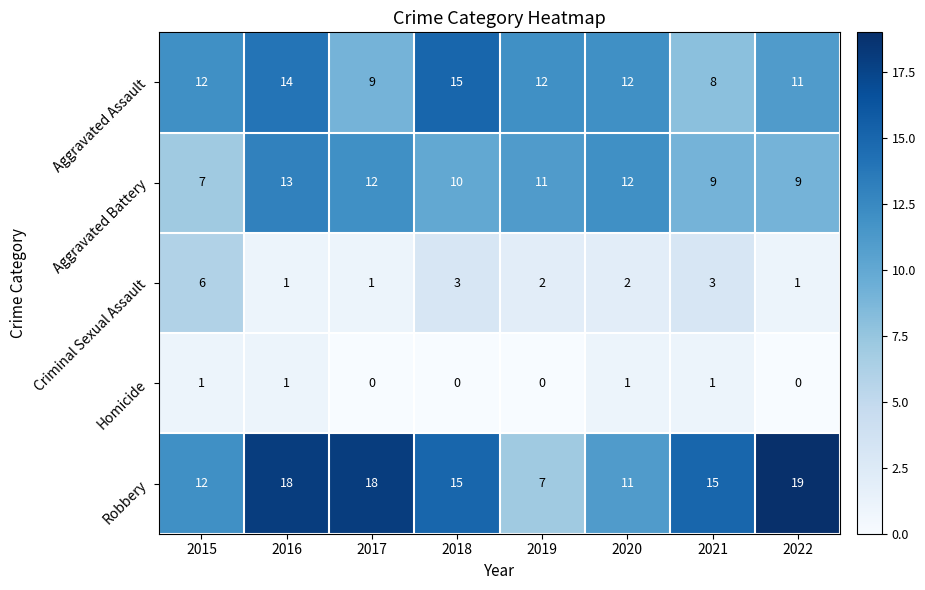

Is it true that Robbery equals 20 at 2021?

False